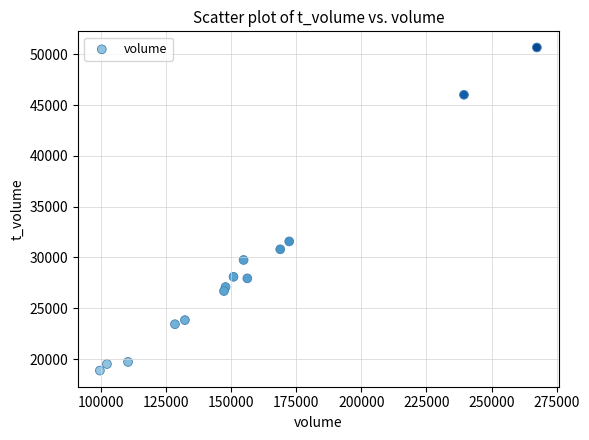

What is the range of X values (max minus min)?

167700